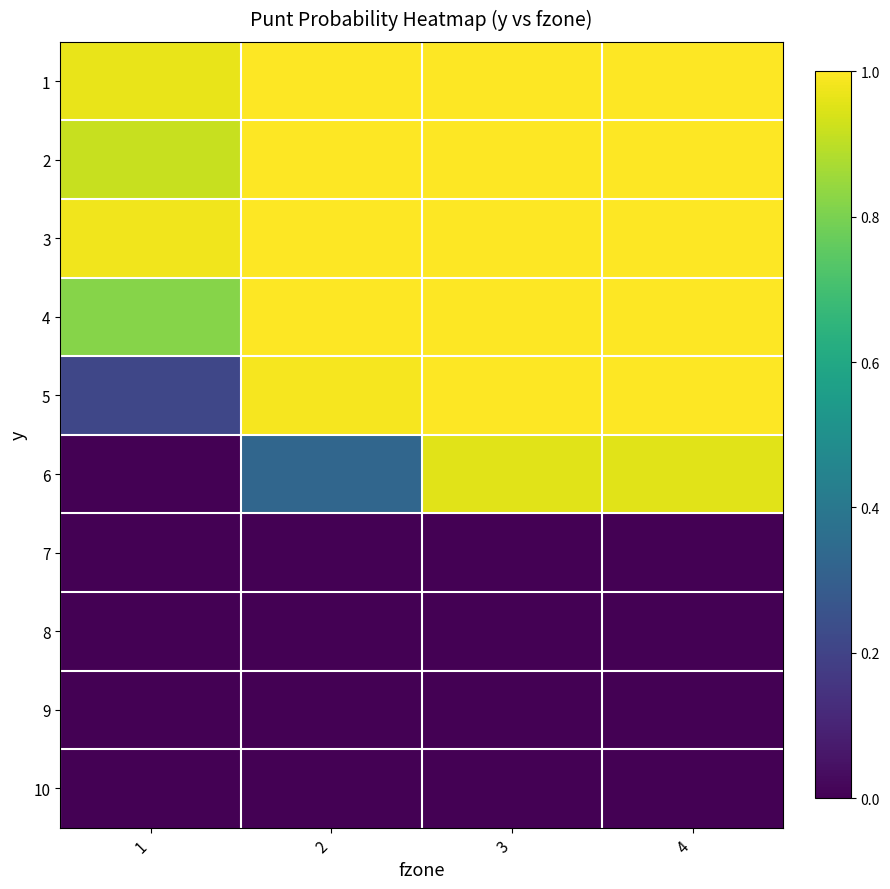

Reading left to right, transcribe all the data shown in this chart.

1: 1=1.0	2=1.0	3=1.0	4=1.0
2: 1=0.9	2=1.0	3=1.0	4=1.0
3: 1=1.0	2=1.0	3=1.0	4=1.0
4: 1=0.8	2=1.0	3=1.0	4=1.0
5: 1=0.2	2=1.0	3=1.0	4=1.0
6: 1=0.0	2=0.3	3=1.0	4=1.0
7: 1=0.0	2=0.0	3=0.0	4=0.0
8: 1=0.0	2=0.0	3=0.0	4=0.0
9: 1=0.0	2=0.0	3=0.0	4=0.0
10: 1=0.0	2=0.0	3=0.0	4=0.0